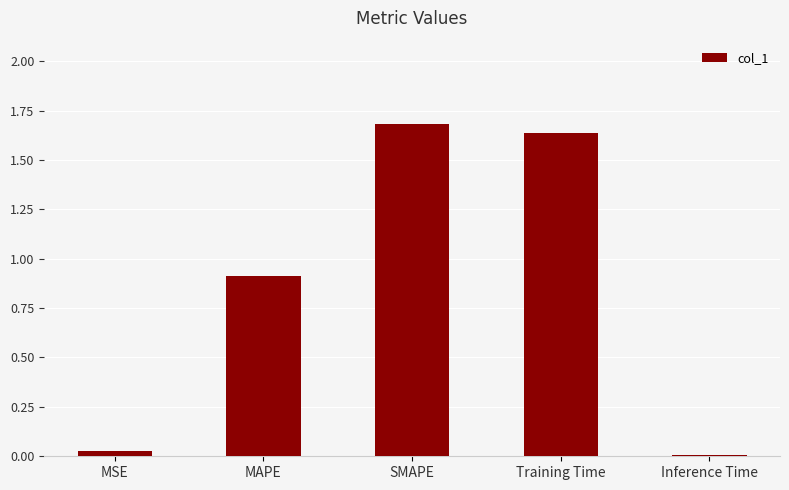

True or false: the data shows 1.7 at SMAPE.

True